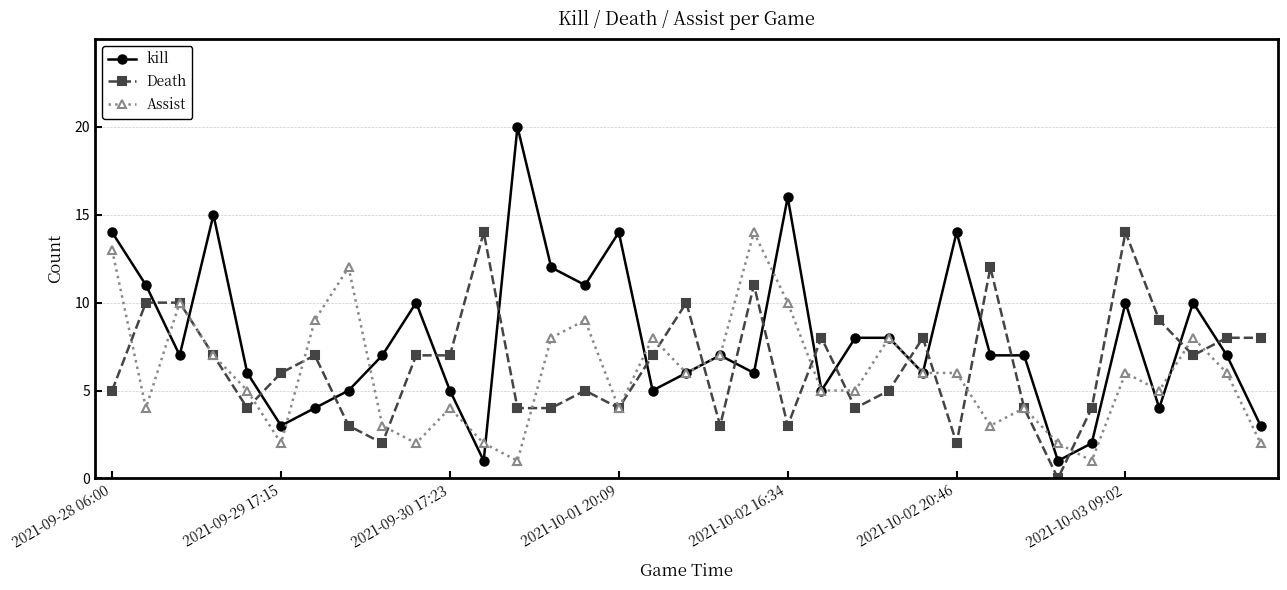

What is the maximum value shown in the chart?

20